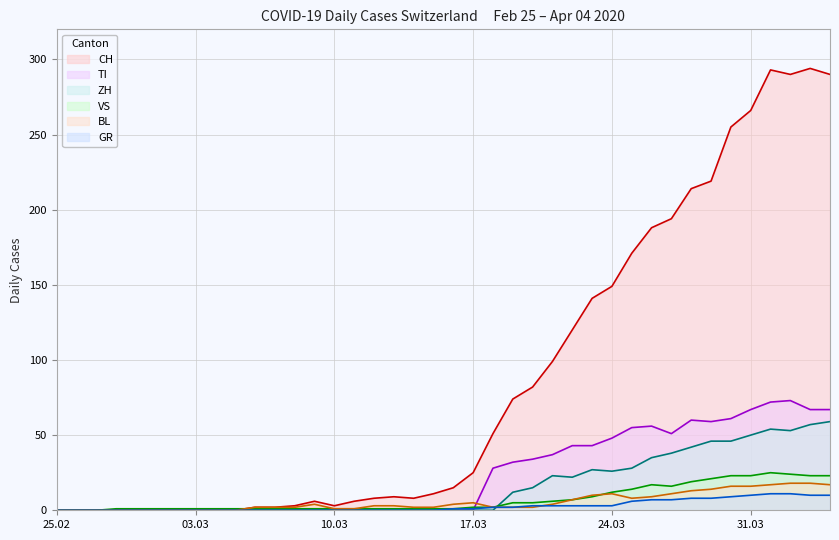

Which series has the largest range (max minus min)?

CH